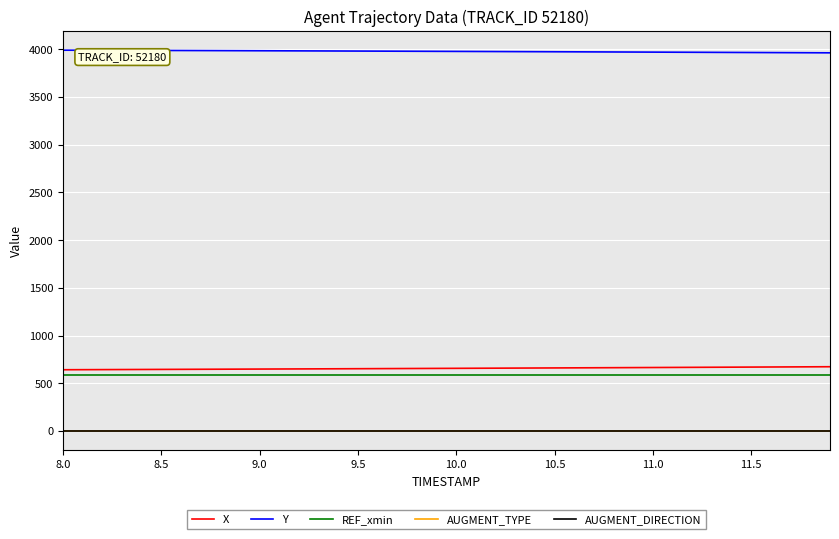

Which series has the largest total across all categories?

Y